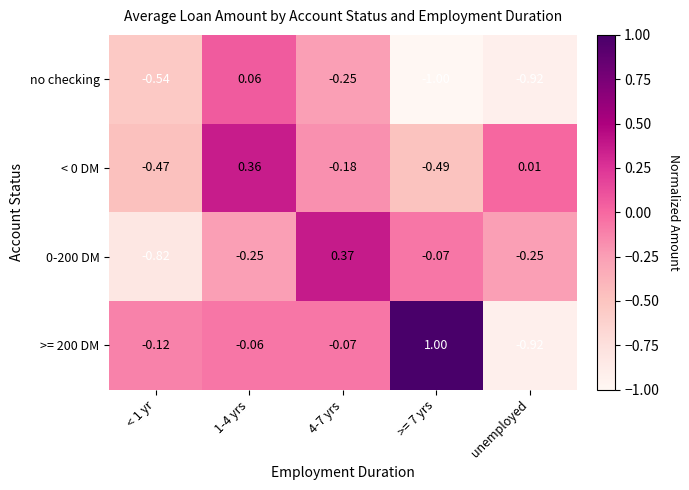

Is the value of no checking at >= 7 yrs greater than the value of >= 200 DM at 4-7 yrs?

No